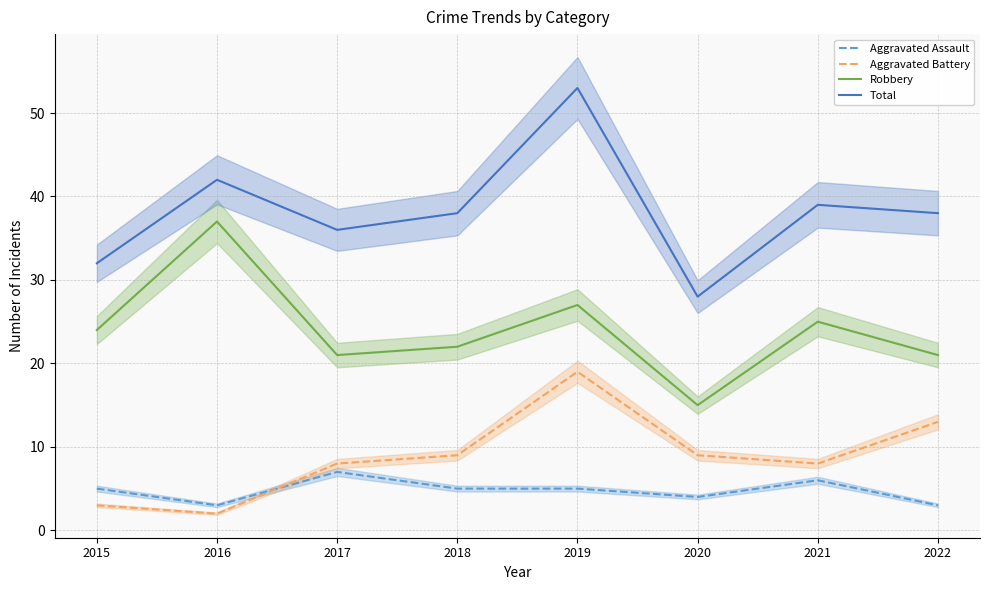

What is the sum of the Robbery values at 2015 and 2017?

45